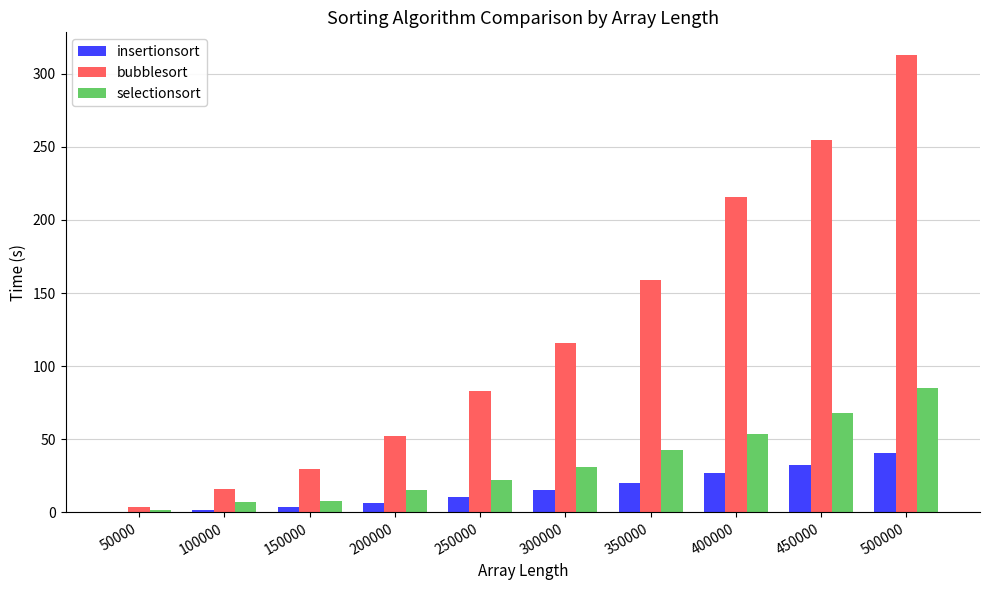

At which label is insertionsort closest to 20?

350000